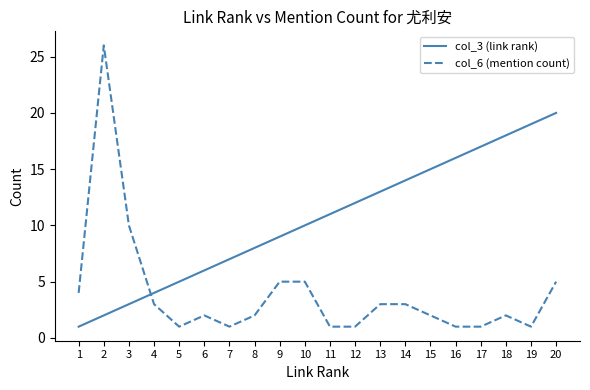

List the series in order of their peak value, highest first.

col_6 (mention count), col_3 (link rank)